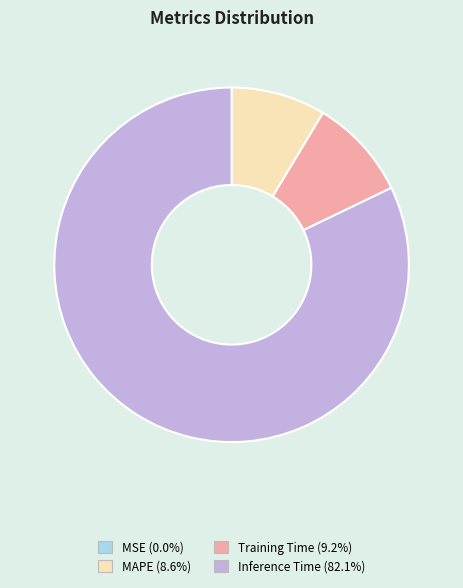

Is there any slice that represents more than half of the pie?

Yes